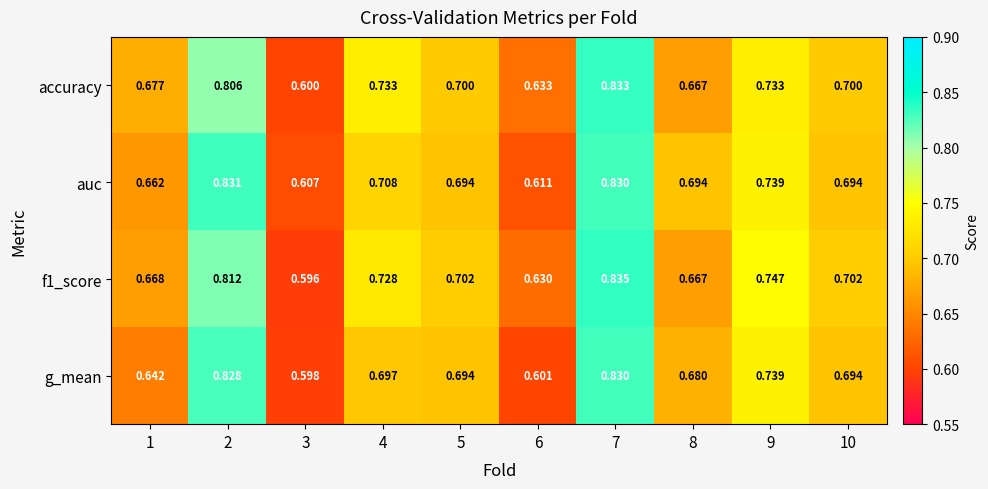

Which series changed the most between 4 and 8?

accuracy